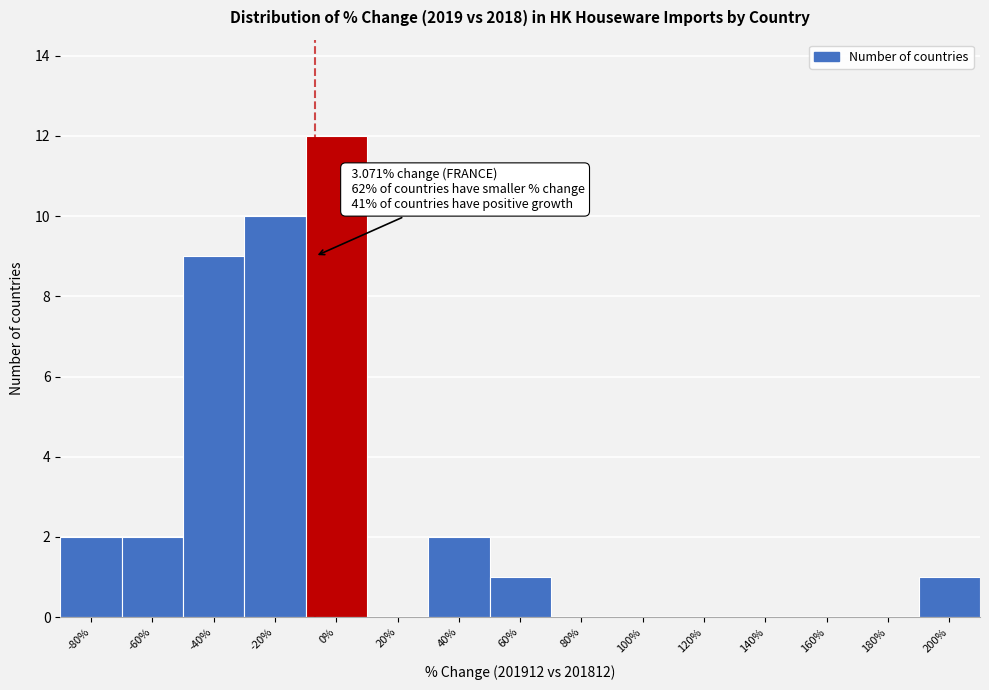

Reading right to left, what are all the values shown in this chart?

200%=1	180%=0	160%=0	140%=0	120%=0	100%=0	80%=0	60%=1	40%=2	20%=0	0%=12	-20%=10	-40%=9	-60%=2	-80%=2